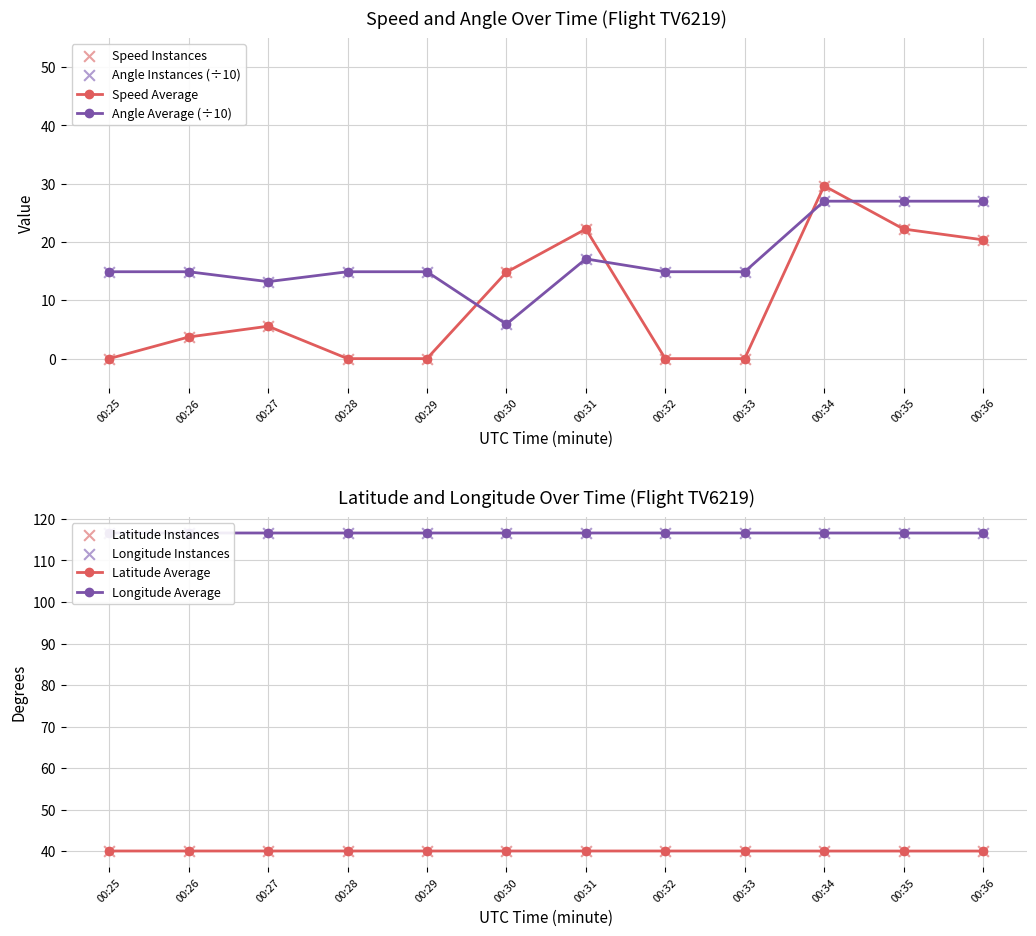

Which series has the largest total across all categories?

Longitude